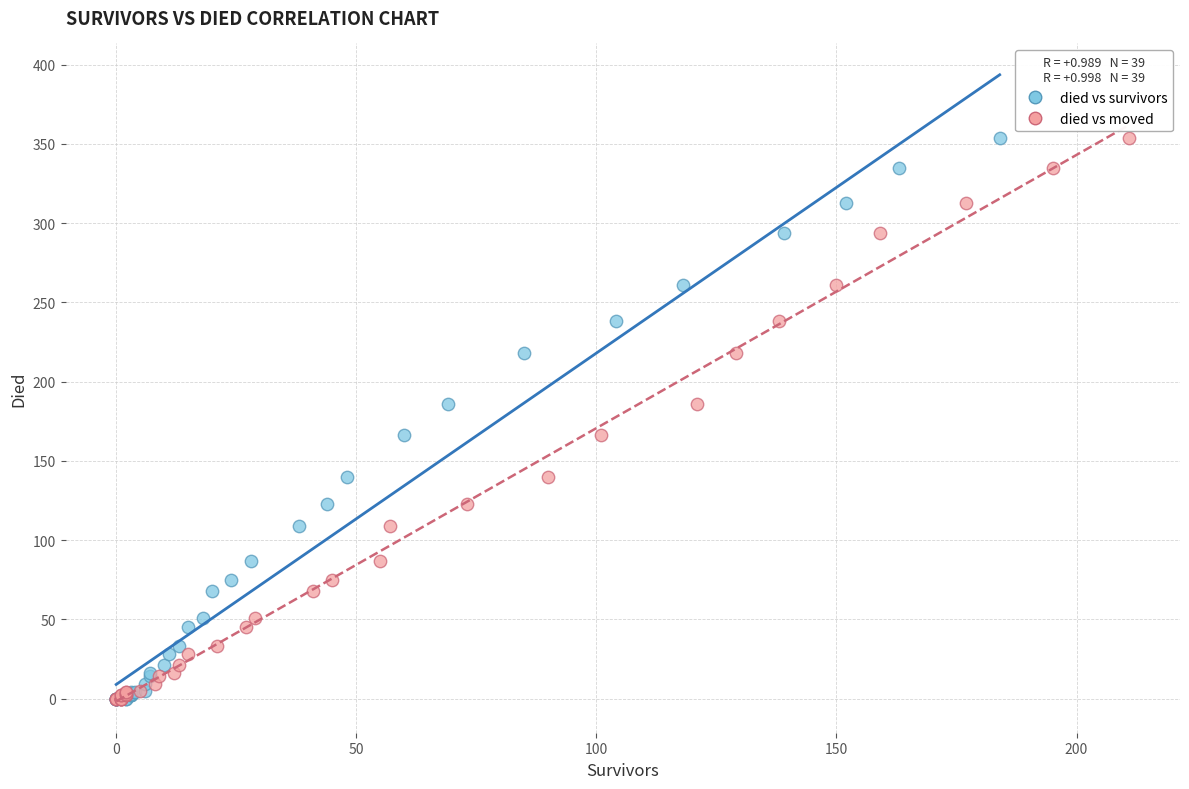

What are all the series names shown in the legend?

died vs survivors, died vs moved